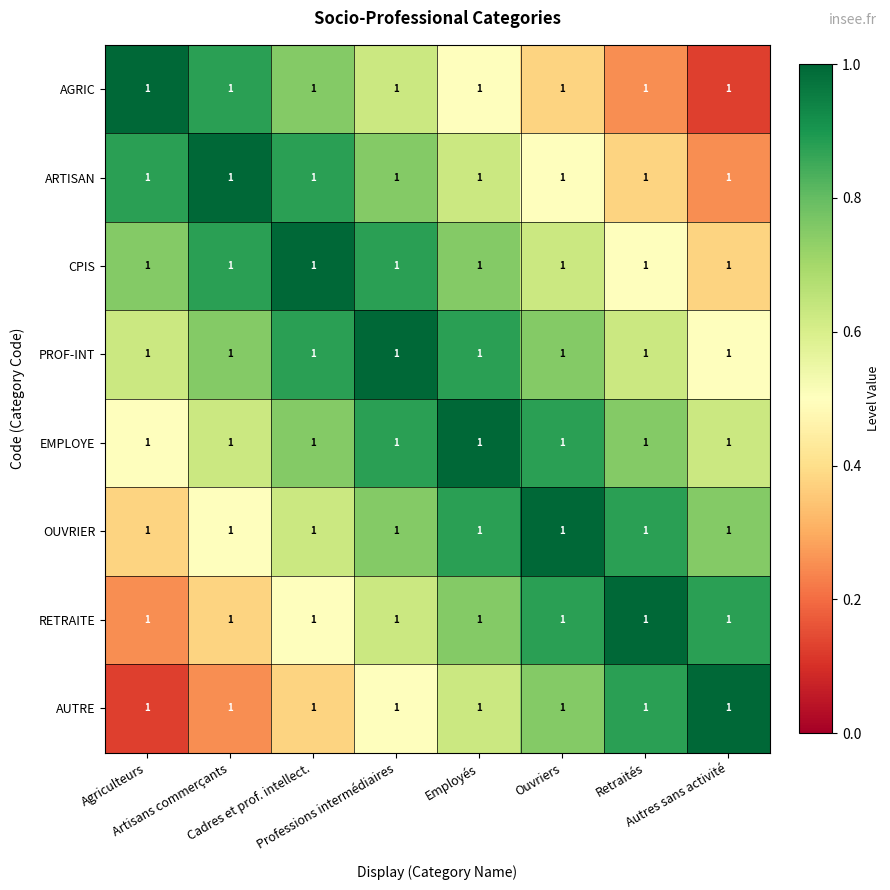

Count the CPIS values in the range 0 to 1.

8